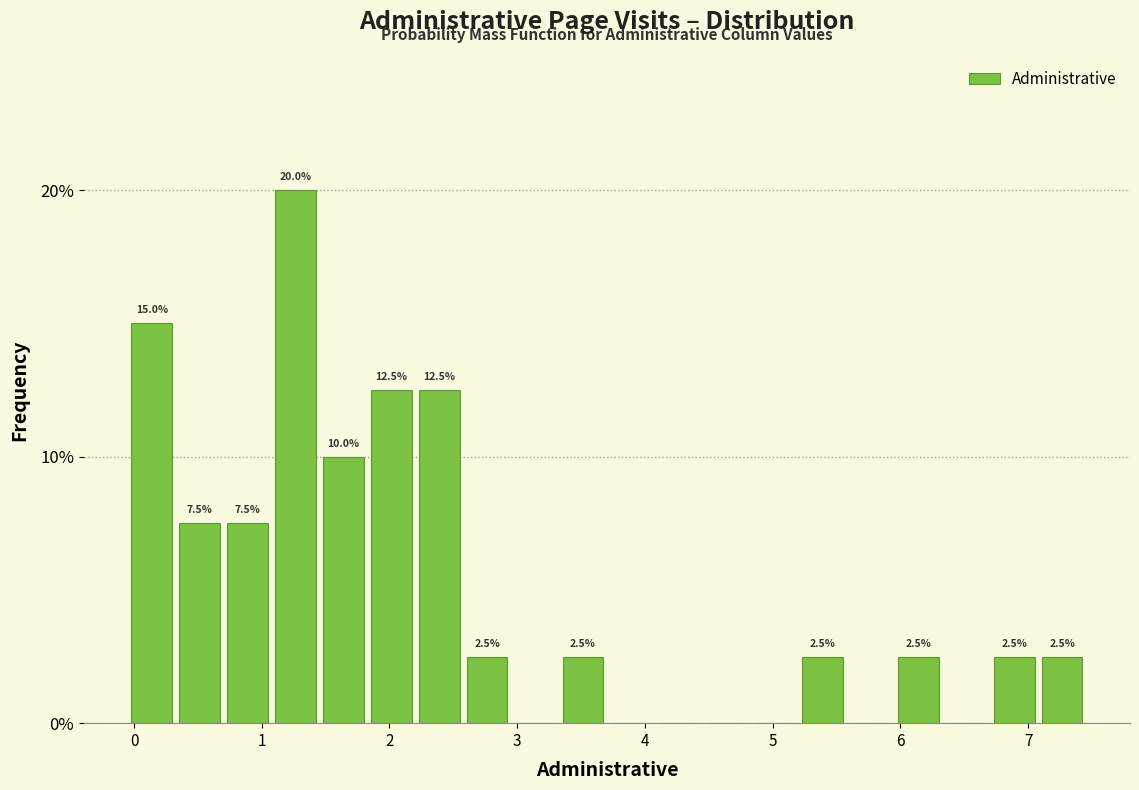

Around what value on the x-axis is the tallest bar? Give the approximate position of its centre, as read against the axis.

1.3